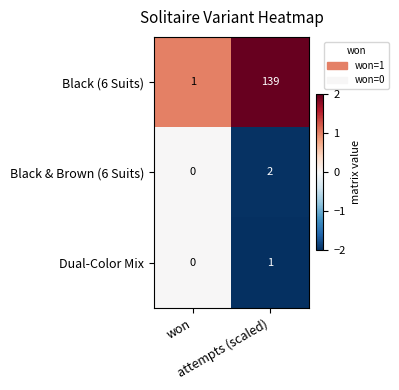

Which series has the largest total across all categories?

Black (6 Suits)